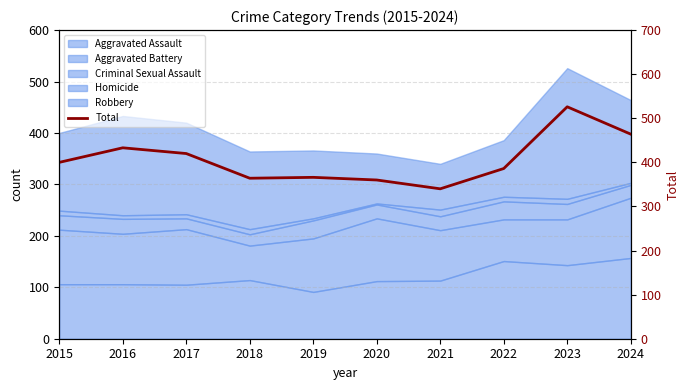

What is the value of the 3rd point from the left?

420